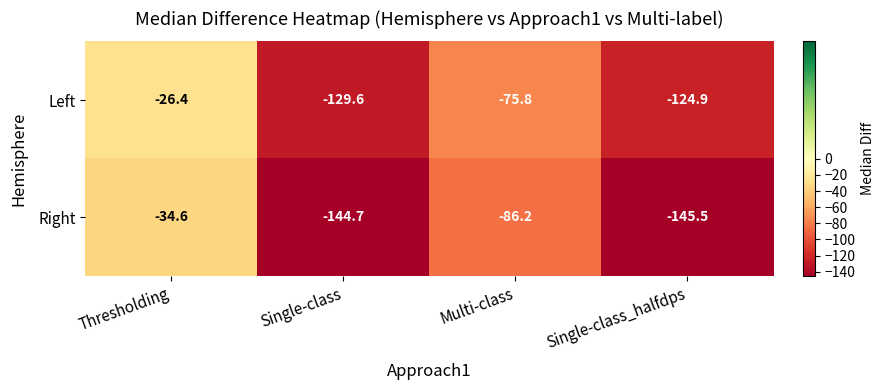

What is the minimum value shown in the chart?

-145.5